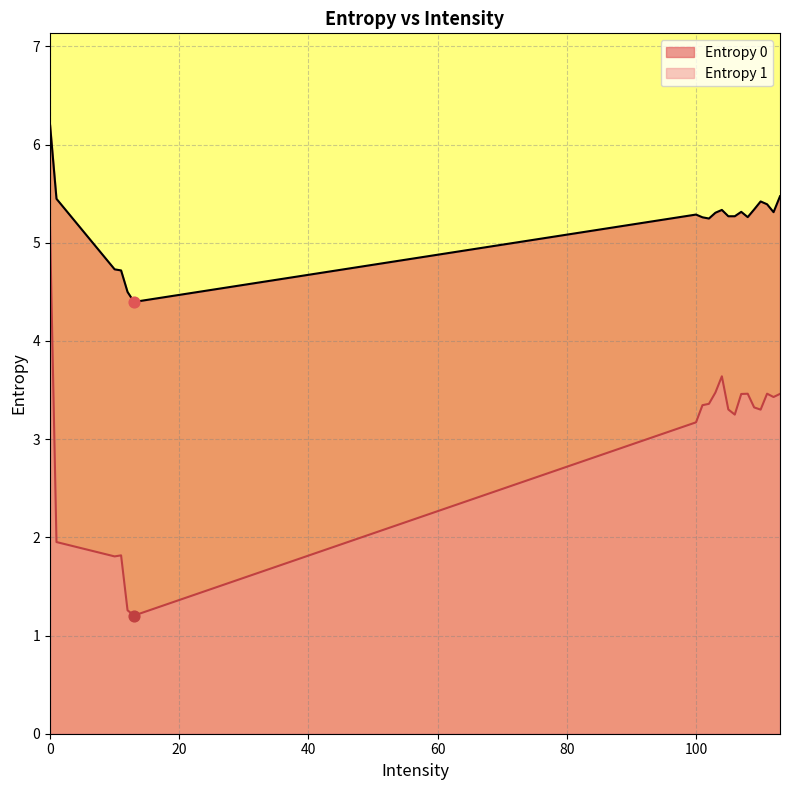

Which series has the largest total across all categories?

Entropy 0